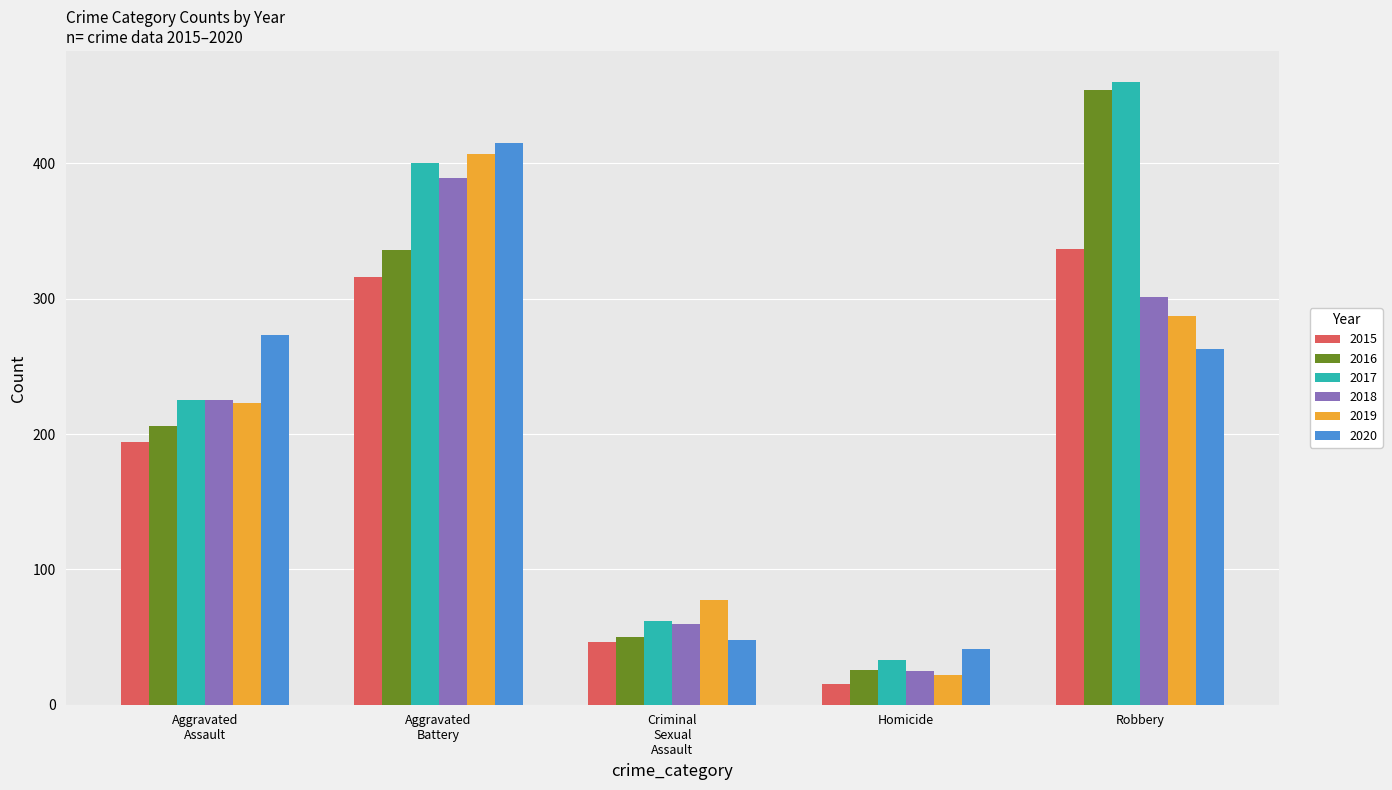

What is the average value of the 2016 series?

214